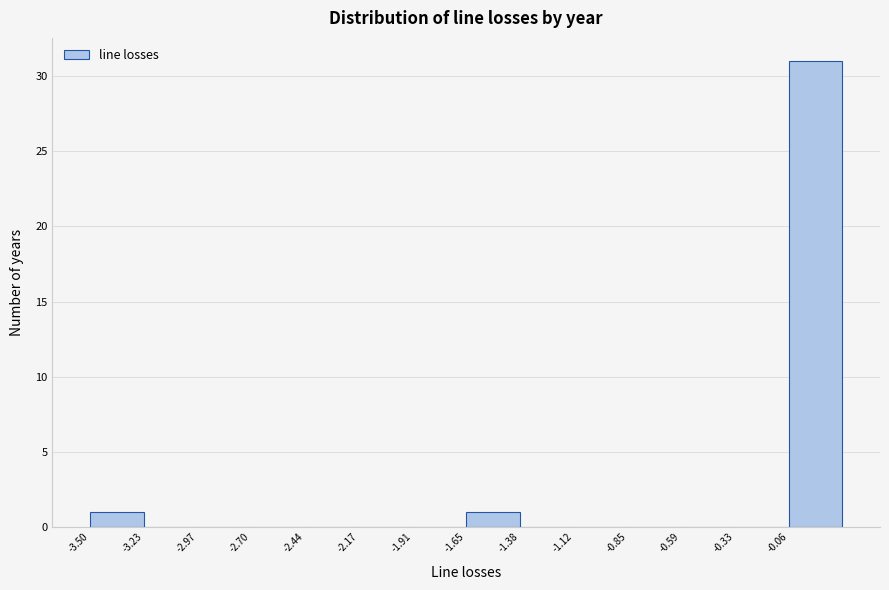

Reading left to right, transcribe this chart: for each bar, give the range it covers on the x-axis and its height. Neither the bar edges nor the heights are printed on the chart, so give them approximately, as read against the axes.

-3.50 to -3.25: 1
-3.25 to -2.95: 0
-2.95 to -2.70: 0
-2.70 to -2.45: 0
-2.45 to -2.15: 0
-2.15 to -1.90: 0
-1.90 to -1.65: 0
-1.65 to -1.40: 1
-1.40 to -1.10: 0
-1.10 to -0.85: 0
-0.85 to -0.60: 0
-0.60 to -0.35: 0
-0.35 to -0.05: 0
-0.05 to 0.20: 31